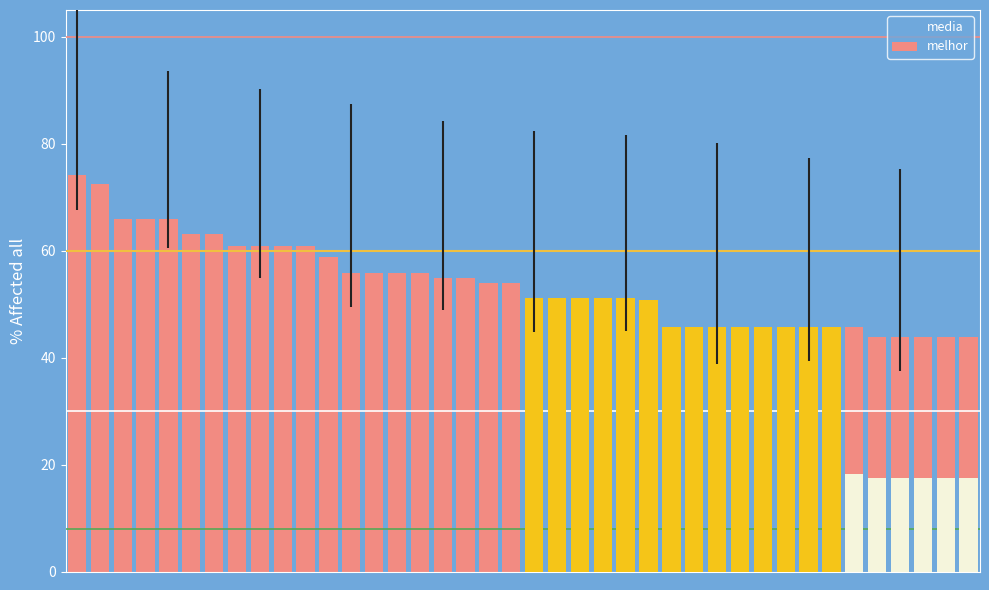

What is the total value across all series at 27?

118.4